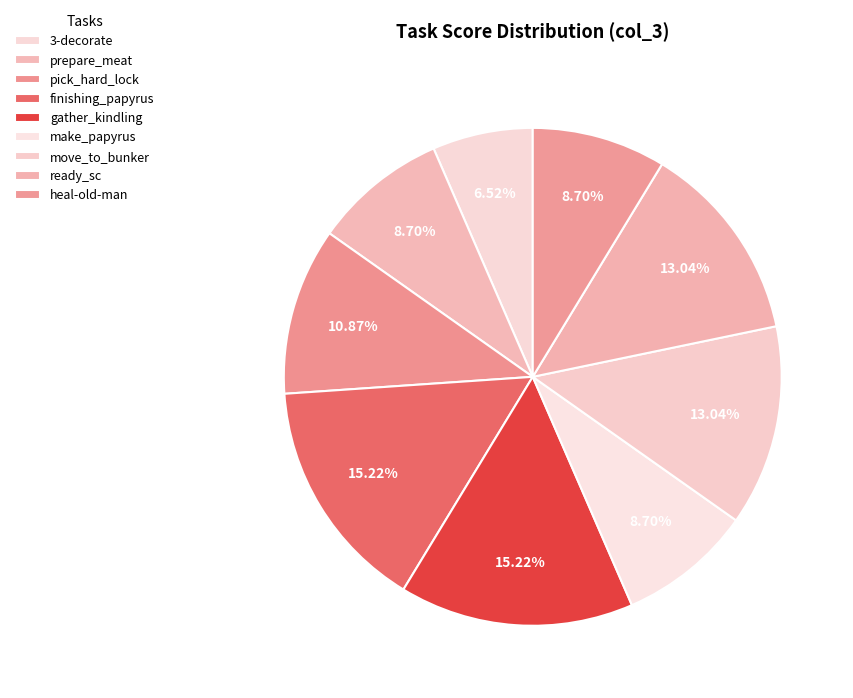

To the nearest percent, what percentage of the pie is gather_kindling?

15%